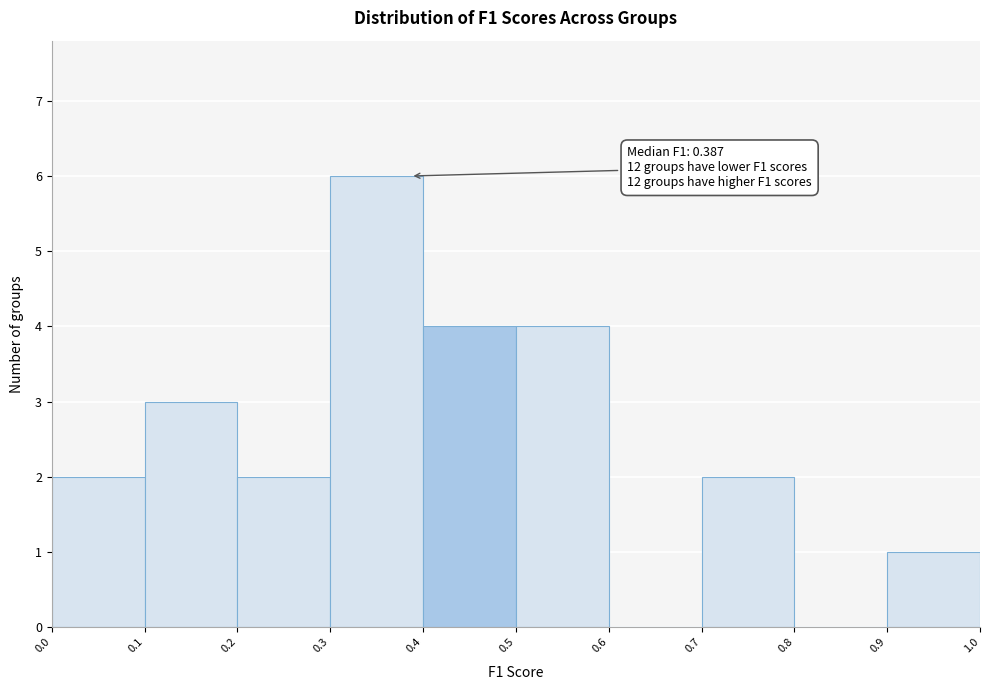

Over which range of the x-axis is the bar tallest?

0.3 to 0.4